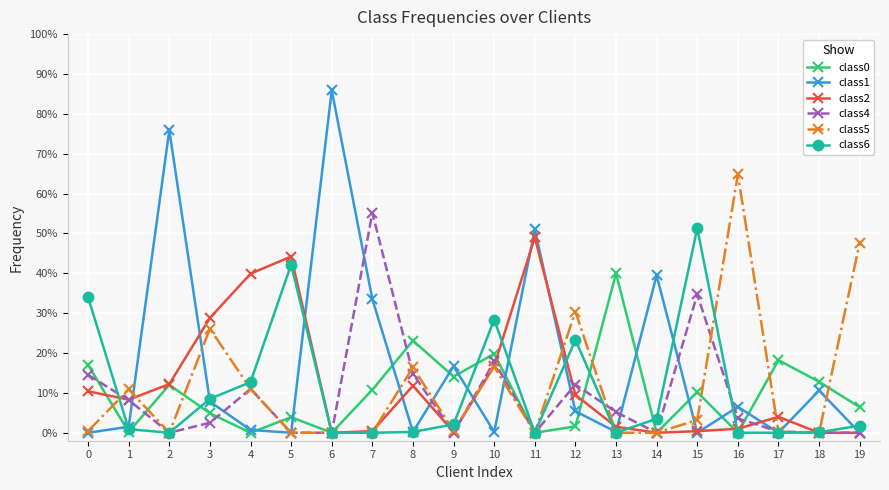

Between which two adjacent categories do class0 and class1 first intersect?

0 and 1